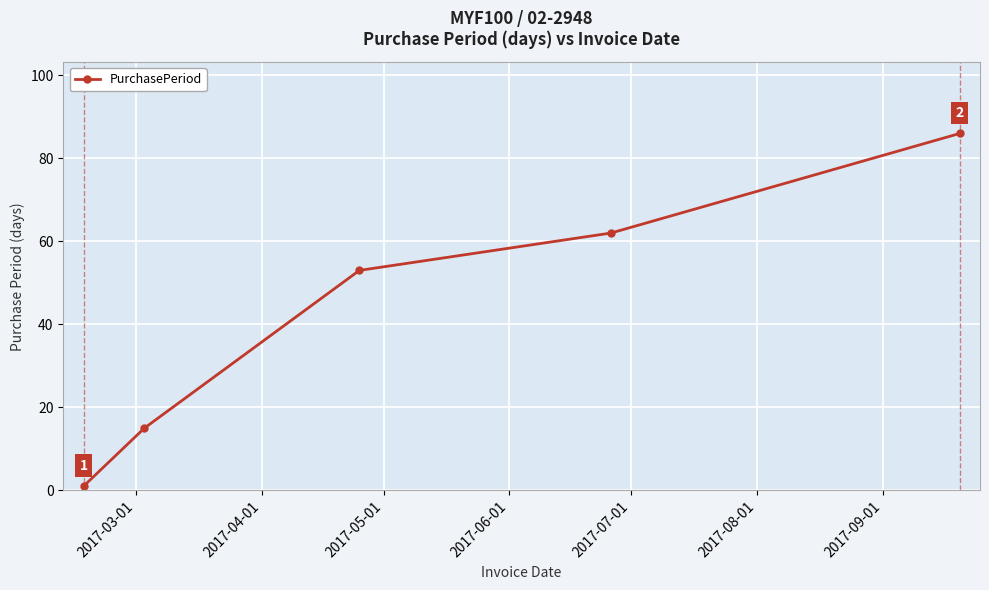

What is the value of the 5th point from the left?

86